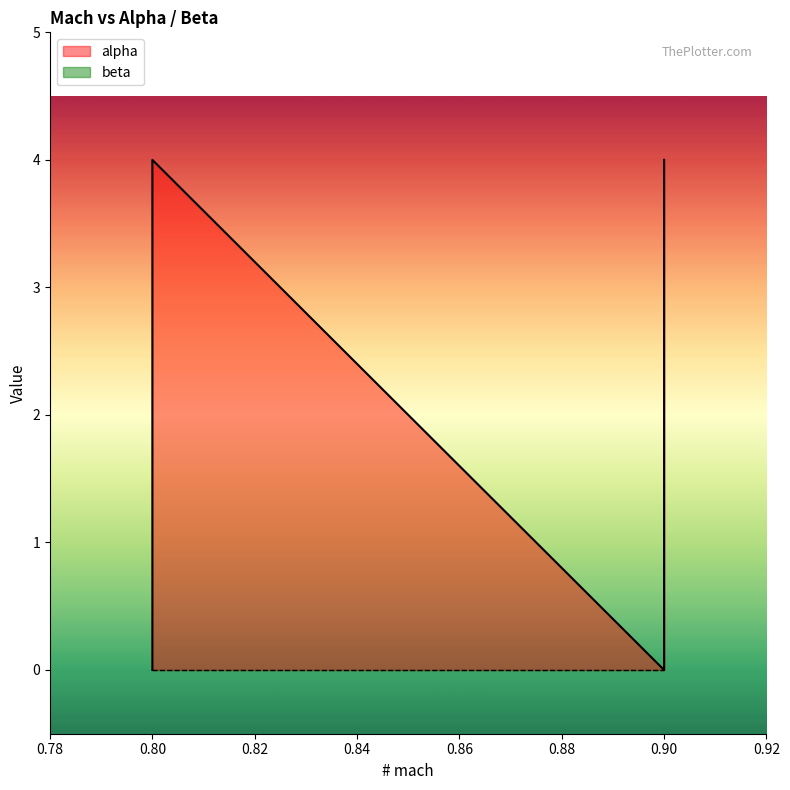

What is the change in value from 0.9 to 0.9?

+4